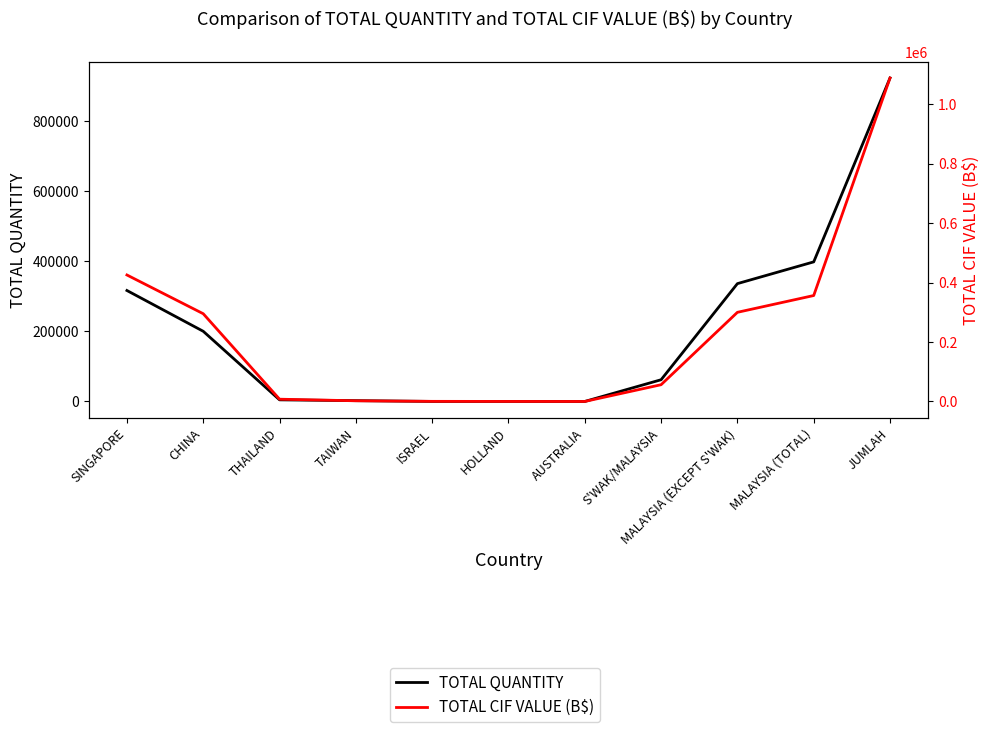

True or false: TOTAL CIF VALUE (B$) and TOTAL QUANTITY intersect in this chart.

True